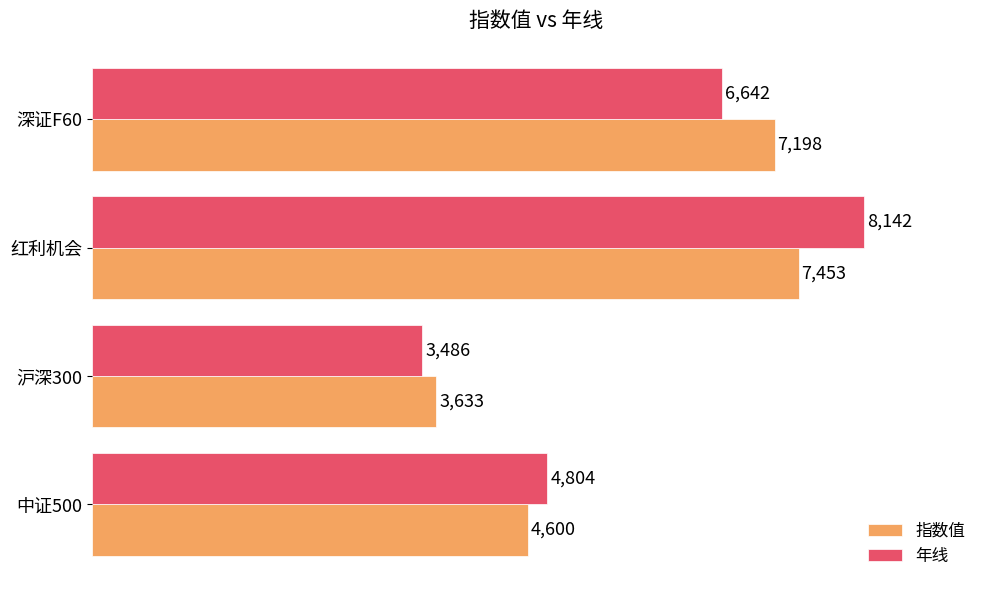

Which series changed the most between 沪深300 and 深证F60?

指数值